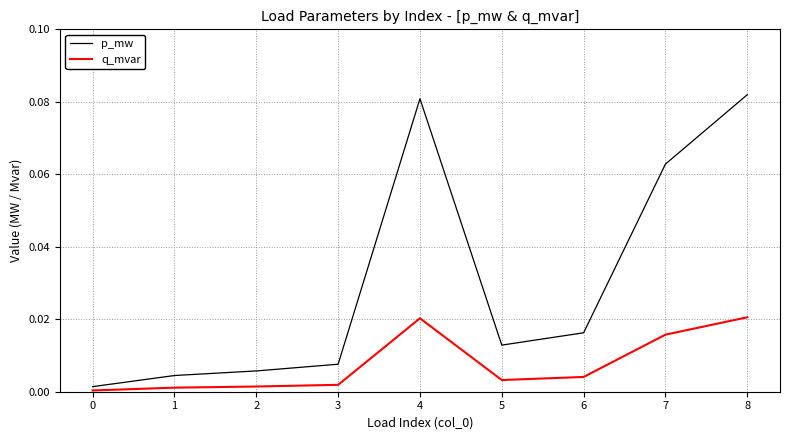

The q_mvar series shows 0.0 at 7. True or false?

True